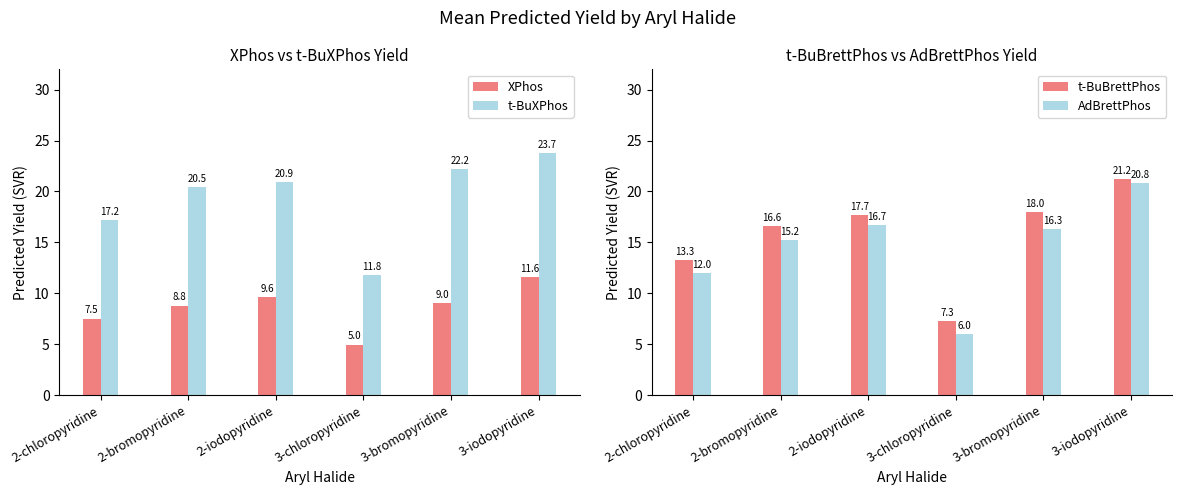

List the series in order of their peak value, lowest first.

XPhos, AdBrettPhos, t-BuBrettPhos, t-BuXPhos